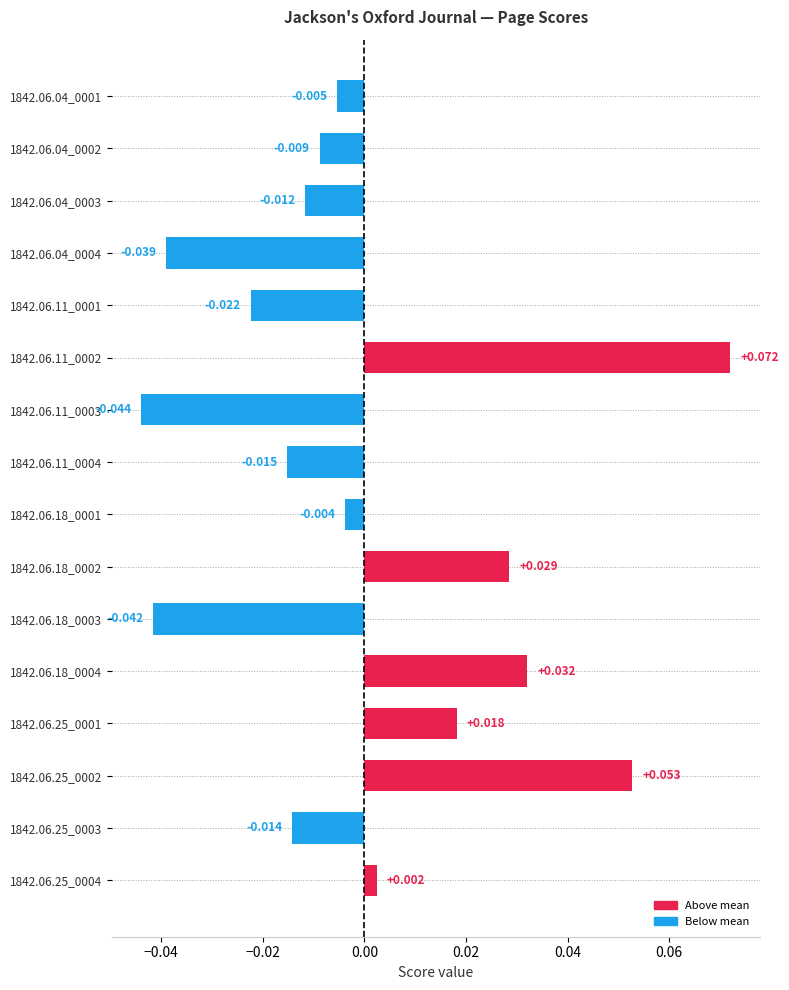

Rank the categories by value from highest to lowest.

1842.06.11_0002, 1842.06.25_0002, 1842.06.18_0004, 1842.06.18_0002, 1842.06.25_0001, 1842.06.25_0004, 1842.06.18_0001, 1842.06.04_0001, 1842.06.04_0002, 1842.06.04_0003, 1842.06.25_0003, 1842.06.11_0004, 1842.06.11_0001, 1842.06.04_0004, 1842.06.18_0003, 1842.06.11_0003